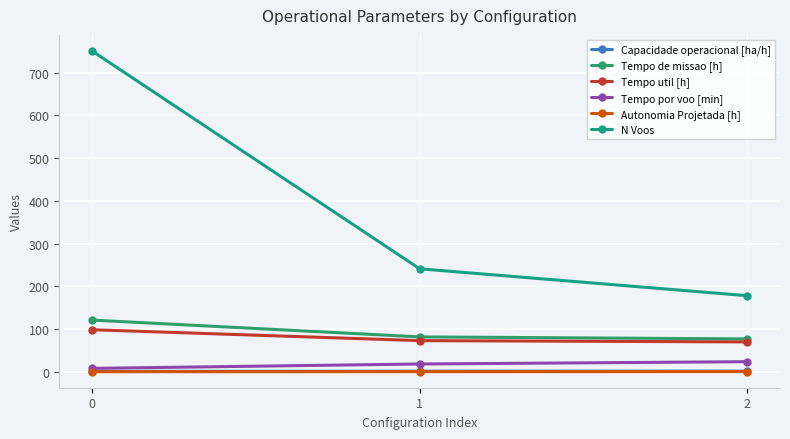

What is the value of the Autonomia Projetada [h] point at the 2nd from the left?

0.3